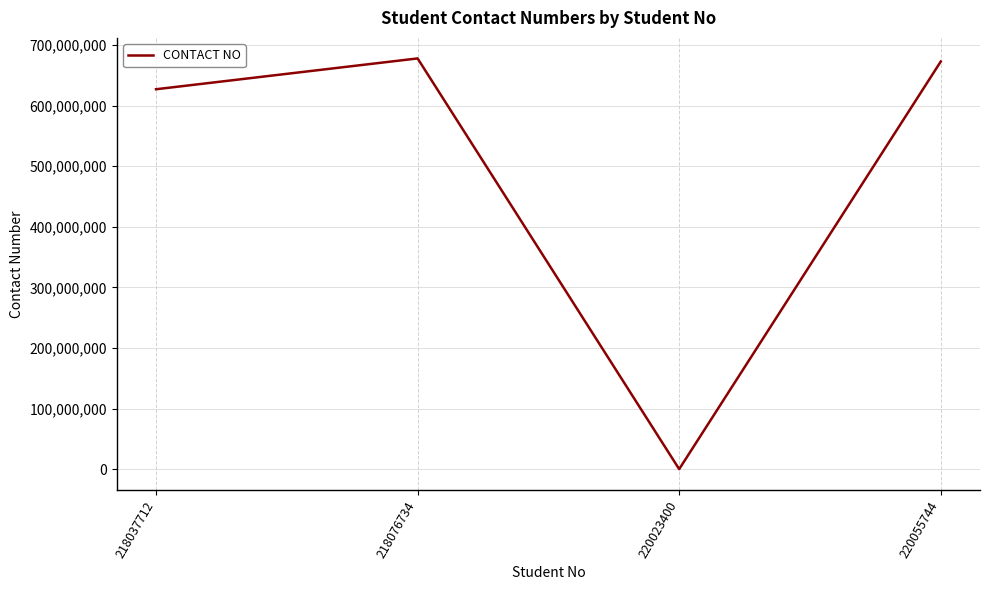

True or false: the data shows 672649082 at 220055744.

True